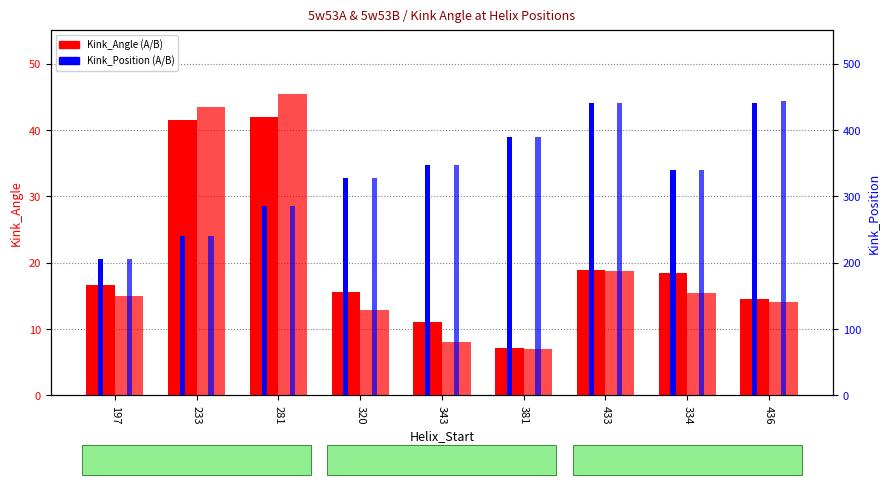

What is the minimum value for Kink_Position_A?

205.0